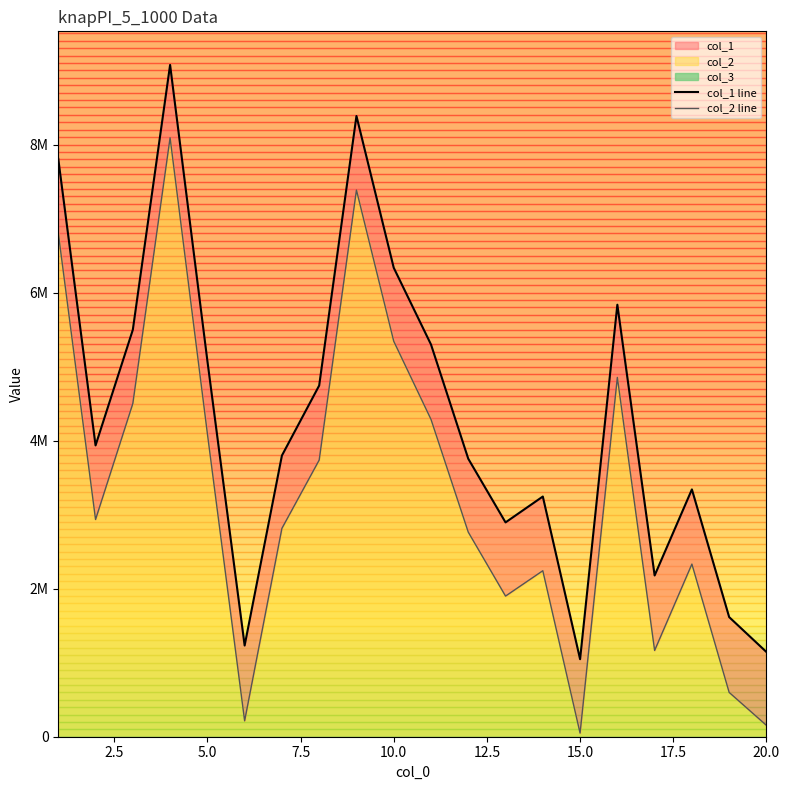

List the series in order of their peak value, lowest first.

col_2 line, col_1 line